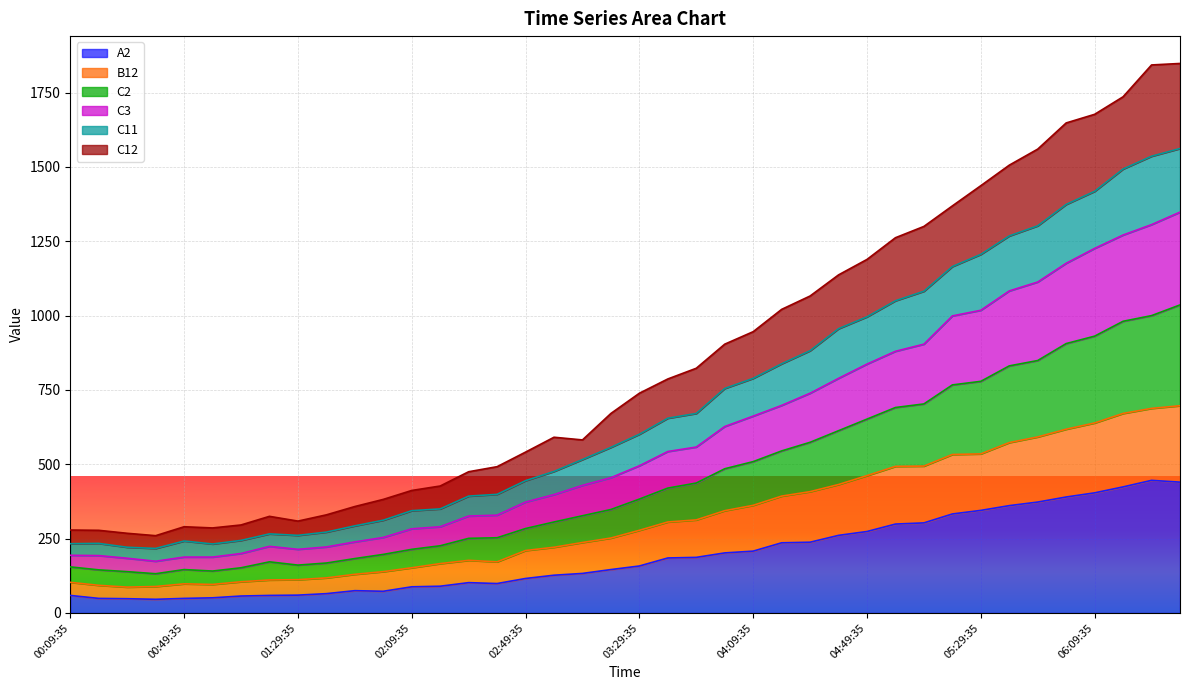

What is the minimum value for A2?

46